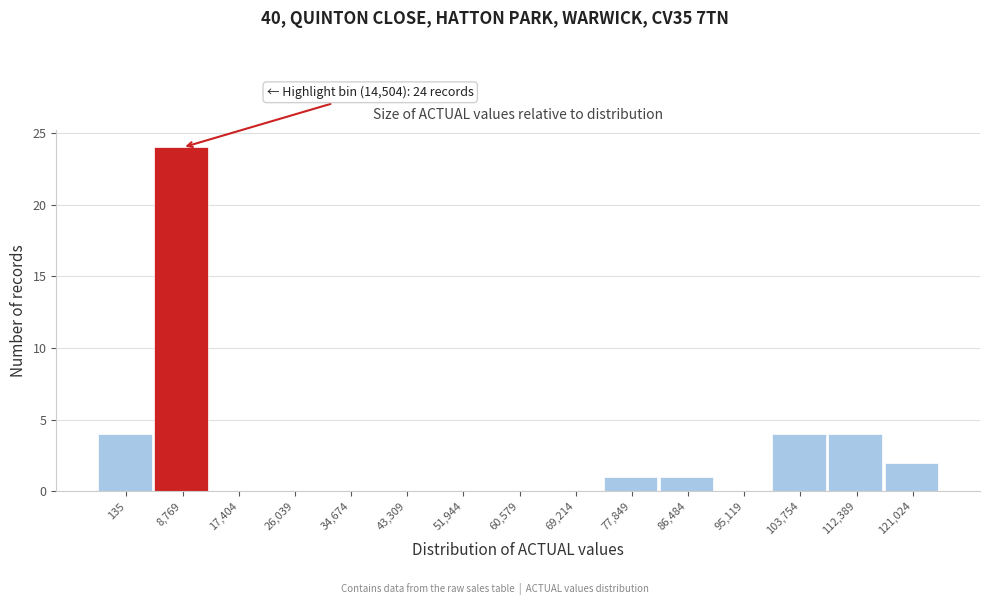

Reading left to right, transcribe all the data shown in this chart.

135=4	8,769=24	17,404=0	26,039=0	34,674=0	43,309=0	51,944=0	60,579=0	69,214=0	77,849=1	86,484=1	95,119=0	103,754=4	112,389=4	121,024=2